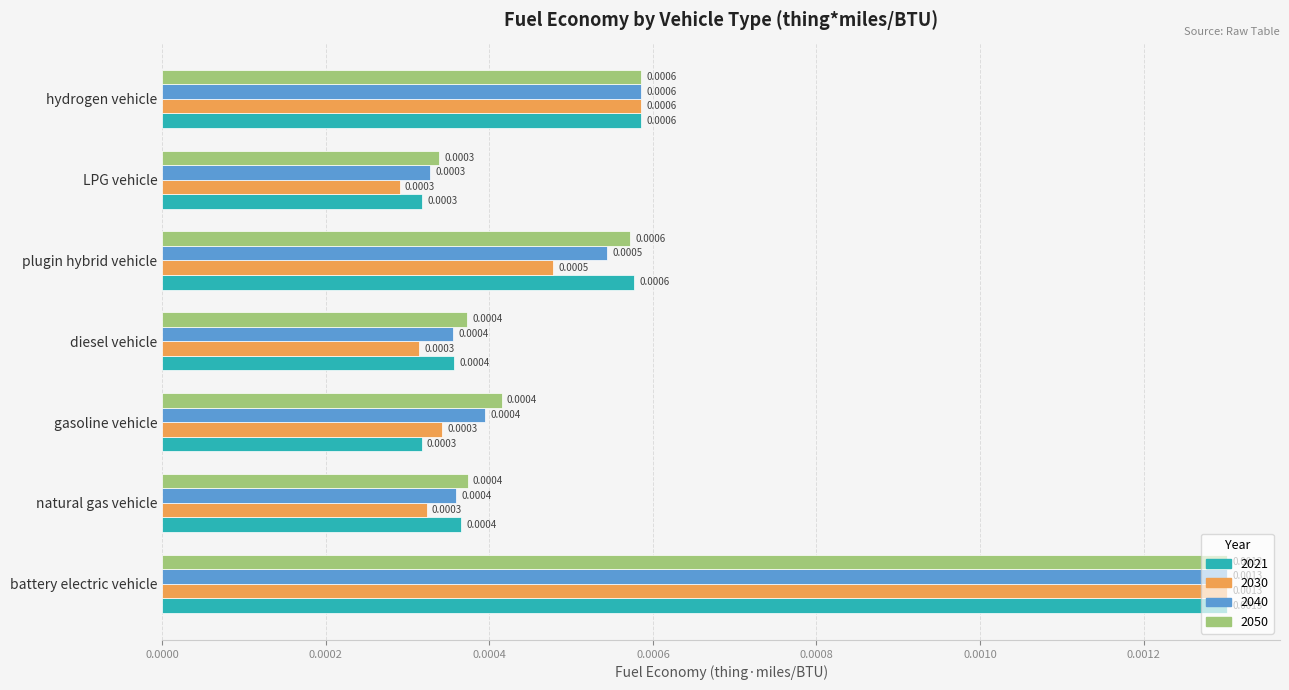

At how many categories does at least one series exceed 0?

7